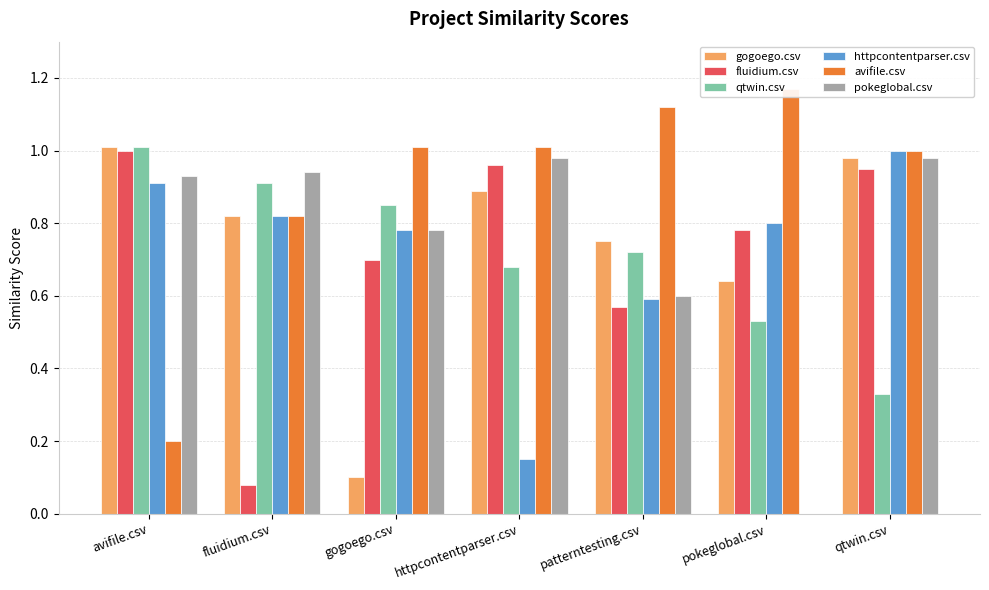

What is the average value of the pokeglobal.csv series?

0.7